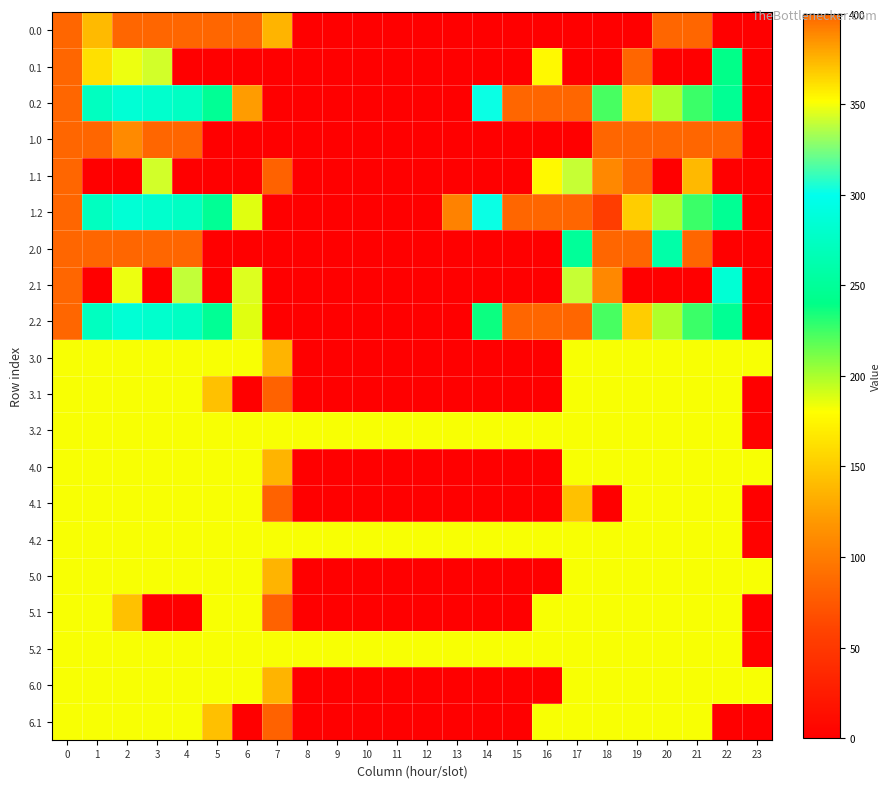

Which has a higher value, 8 or 6?

6